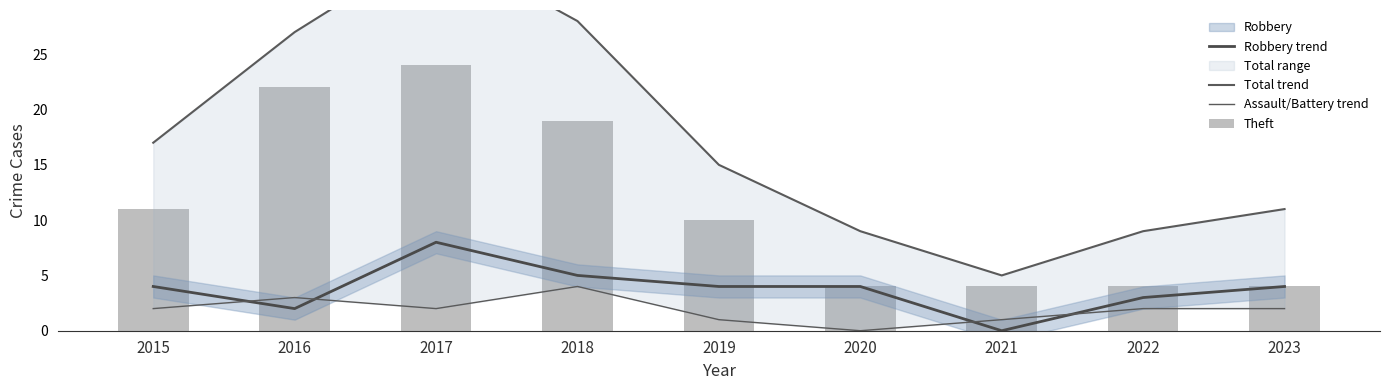

Is it true that Total trend equals 11 at 2023?

True